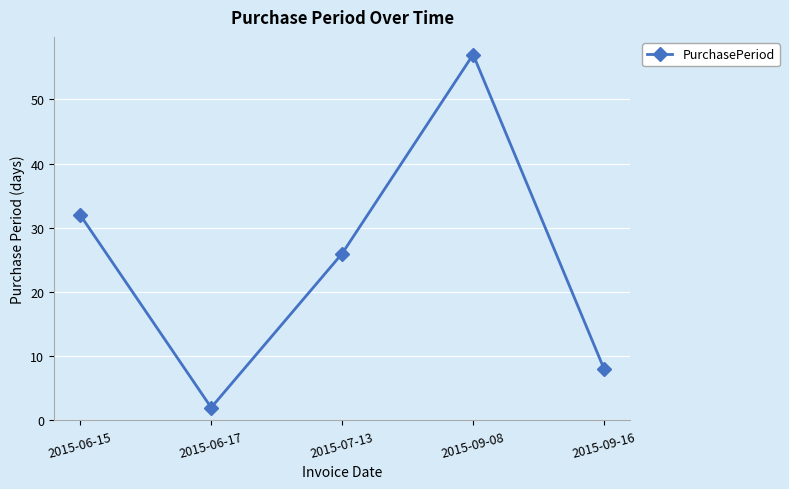

Reading right to left, what are all the values shown in this chart?

2015-09-16=8	2015-09-08=57	2015-07-13=26	2015-06-17=2	2015-06-15=32